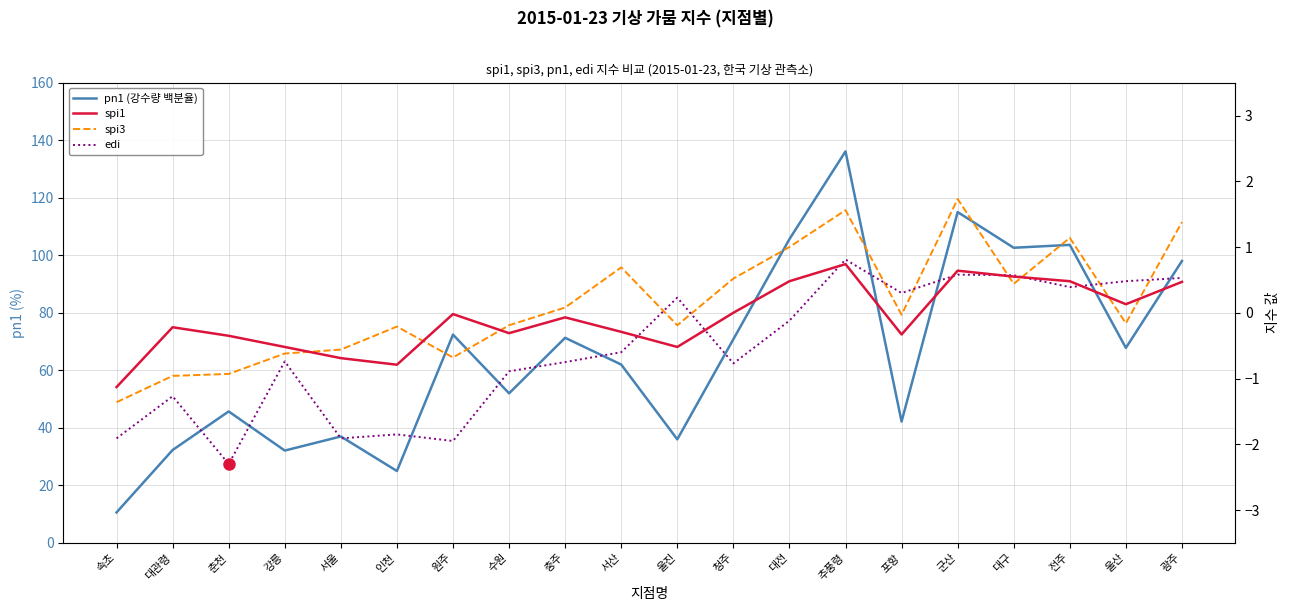

What is the label of the 1st point from the right?

광주